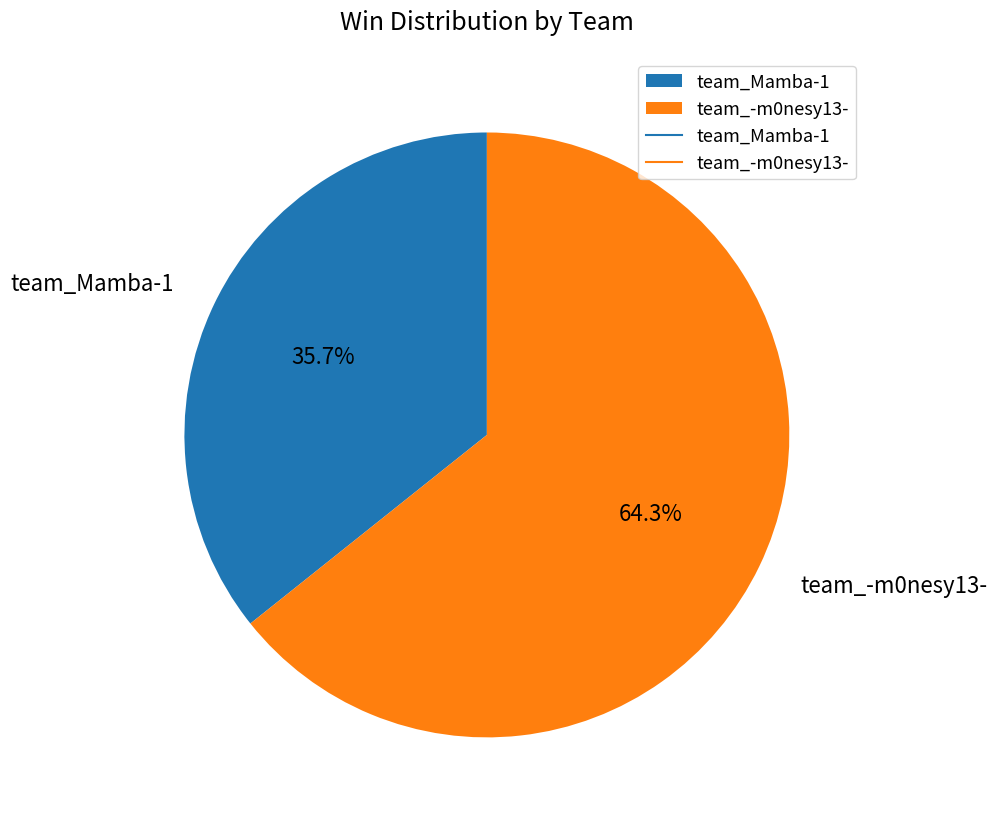

What percentage is the team_-m0nesy13- slice, to the nearest percent?

64%